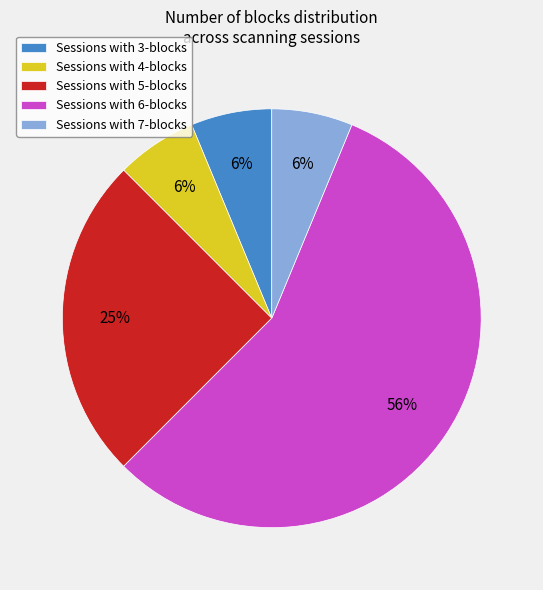

Which category has the biggest portion of the pie?

Sessions with 6-blocks